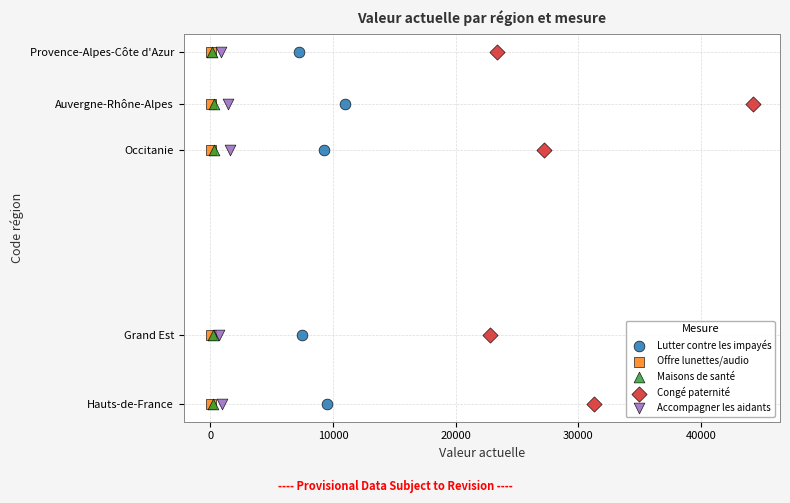

What are all the series names shown in the legend?

Lutter contre les impayés, Offre lunettes/audio, Maisons de santé, Congé paternité, Accompagner les aidants